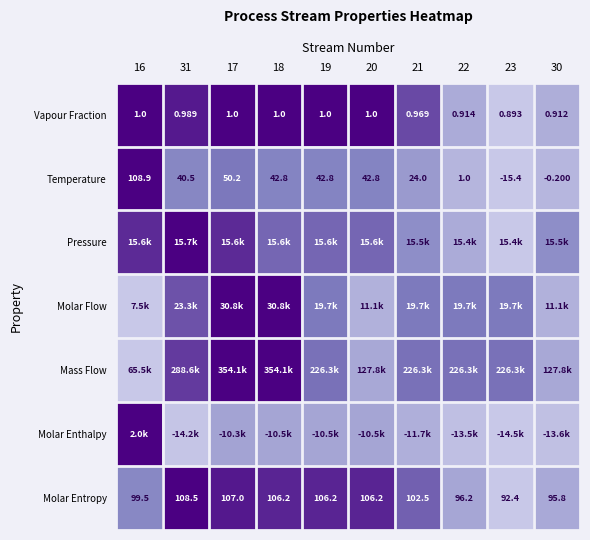

At which label is Vapour Fraction closest to 0?

23